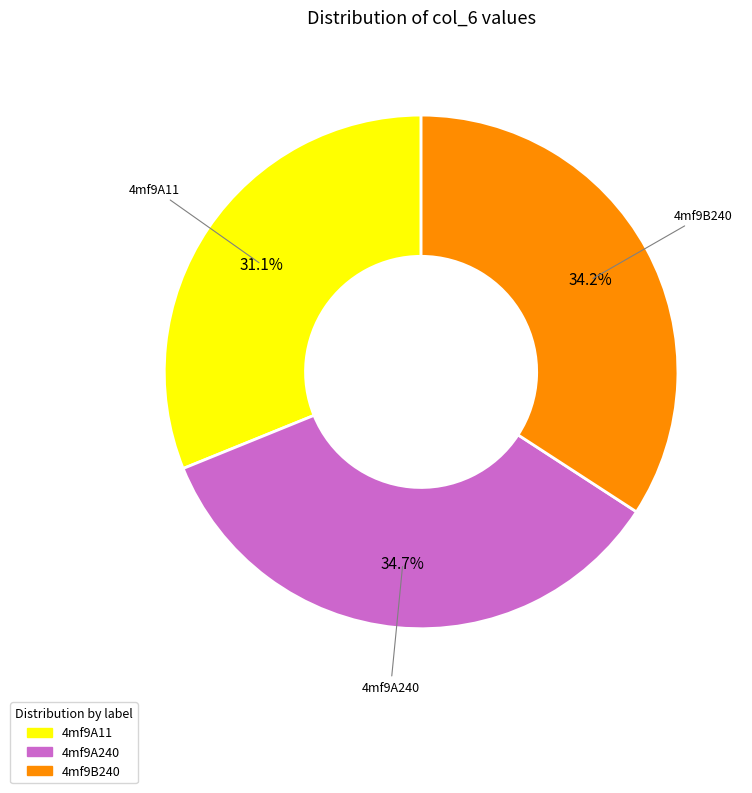

Rank the categories by value from lowest to highest.

4mf9A11, 4mf9B240, 4mf9A240